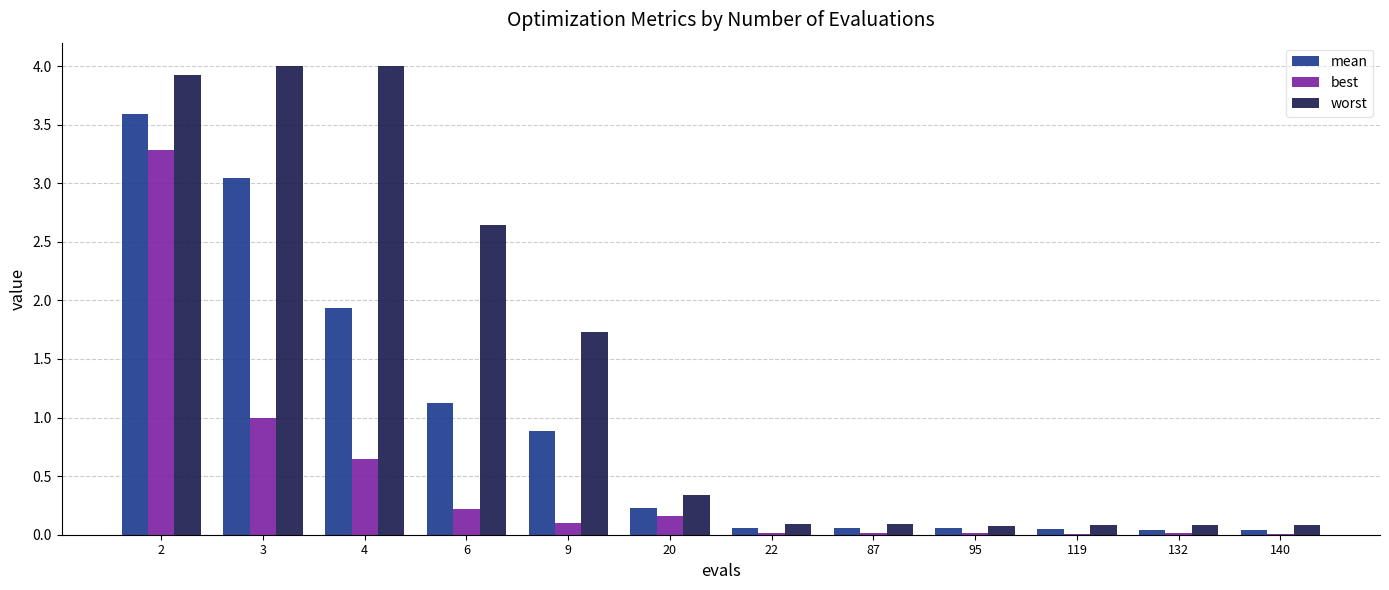

Which series has the largest total across all categories?

worst